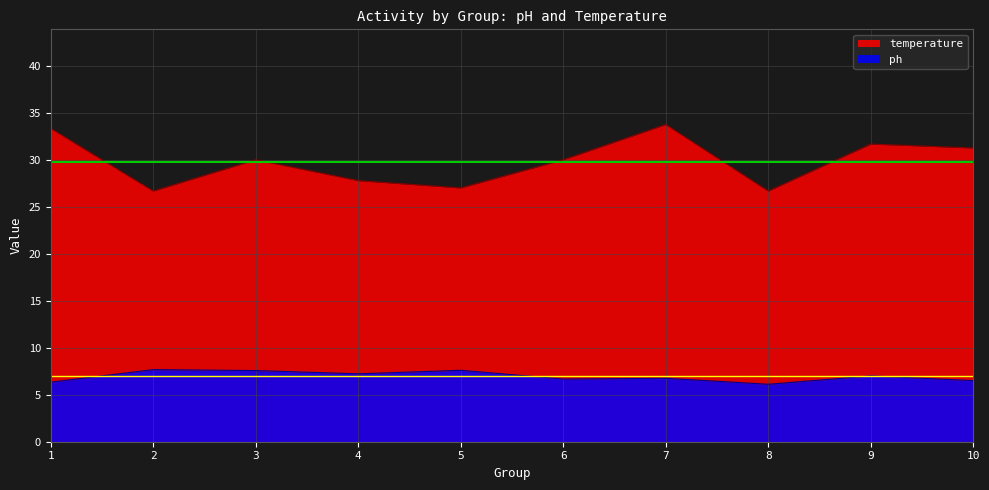

What is the difference between the maximum and minimum values in the temperature series?

7.1